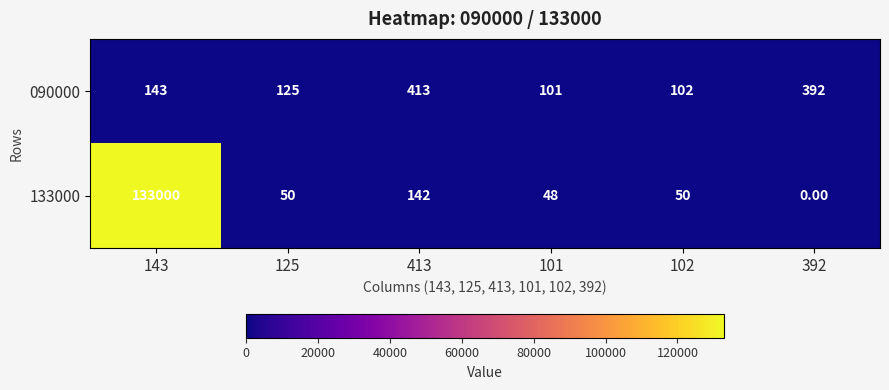

Is the value of 133000 at 392 greater than the value of 090000 at 125?

No